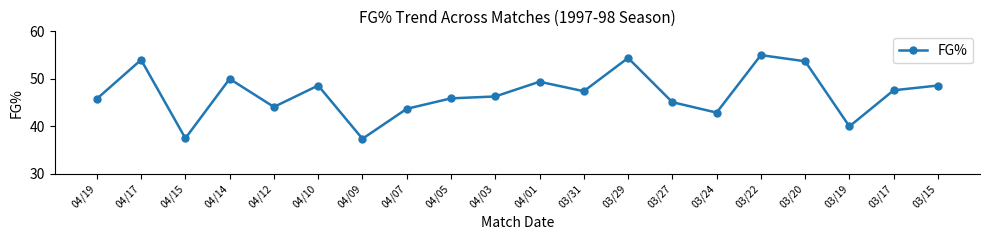

Where is the first local minimum?

04/15